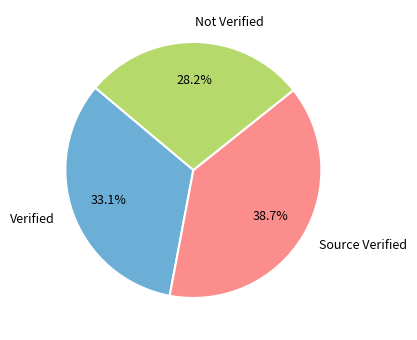

To the nearest percent, what is the average slice percentage?

33%